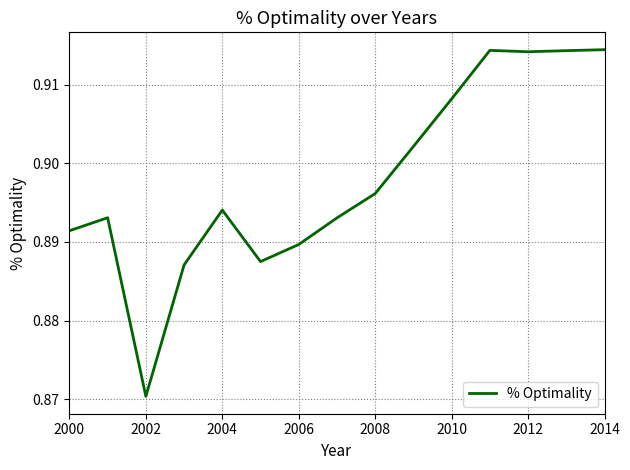

Where is the data nearest to the value 0?

2002